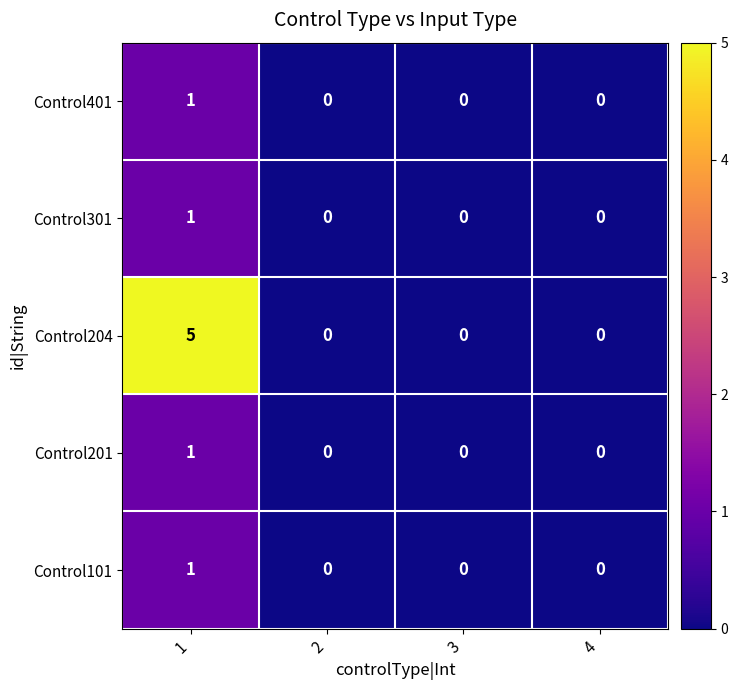

What is the maximum value shown in the chart?

5